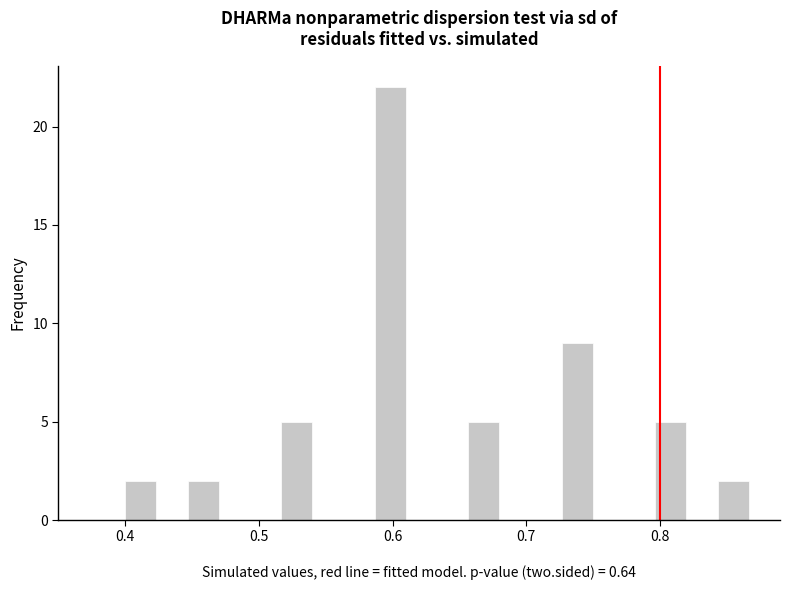

Read against the x-axis, roughly where is the centre of the tallest bar?

0.60